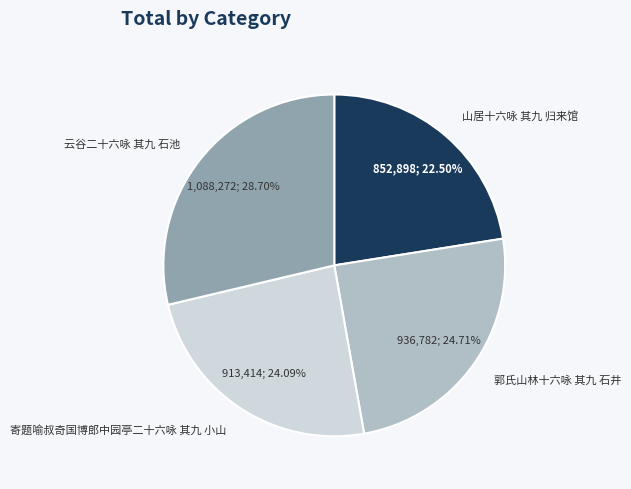

How many slices are in this pie chart?

4